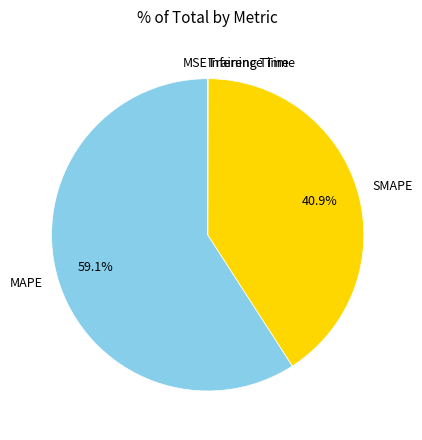

What is the largest slice in the pie chart?

MAPE